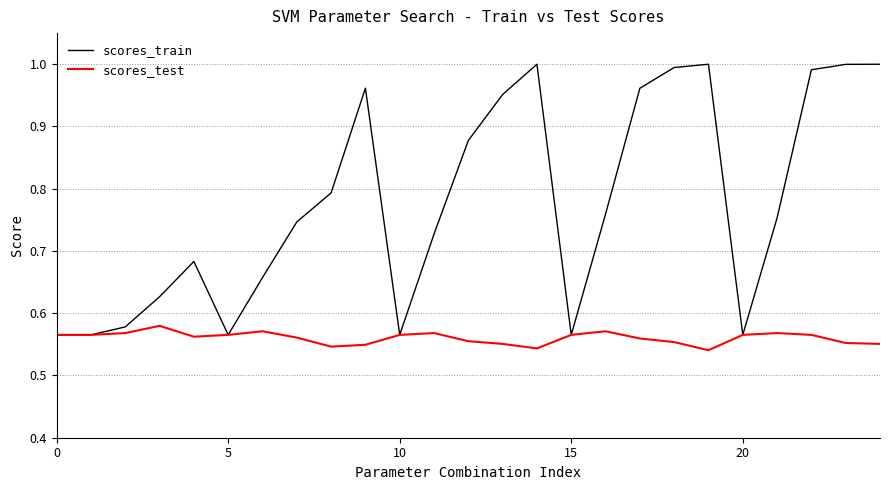

At how many categories does at least one series exceed 0?

25